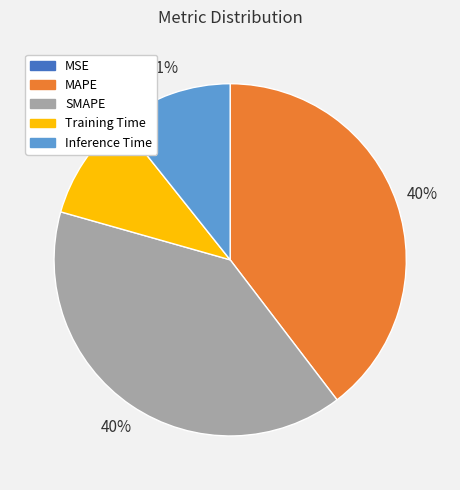

To the nearest percent, what percentage of the pie is Training Time?

10%